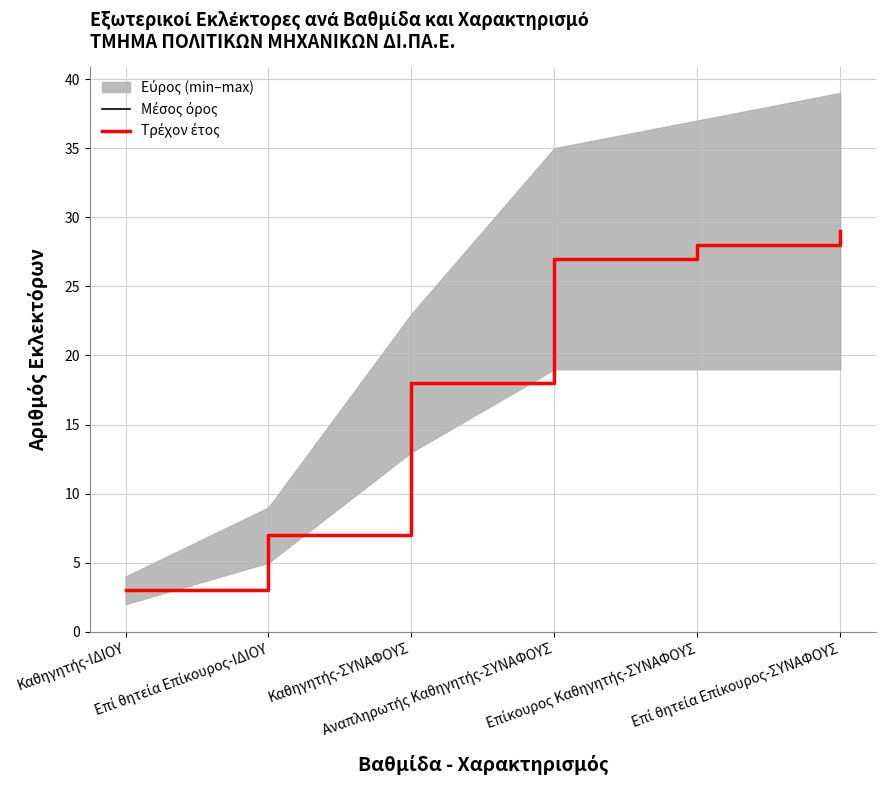

Is it true that Τρέχον έτος equals 44 at Αναπληρωτής Καθηγητής-ΣΥΝΑΦΟΥΣ?

False